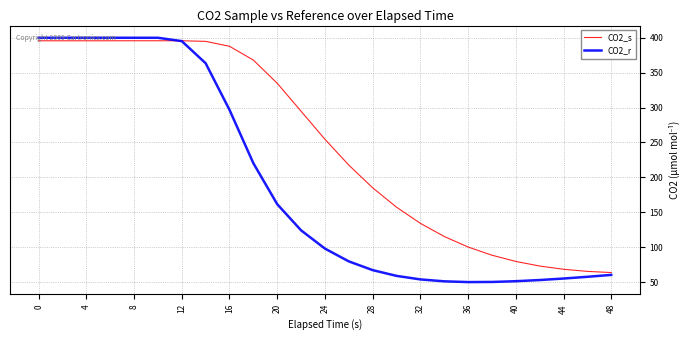

Which series has the largest total across all categories?

CO2_s